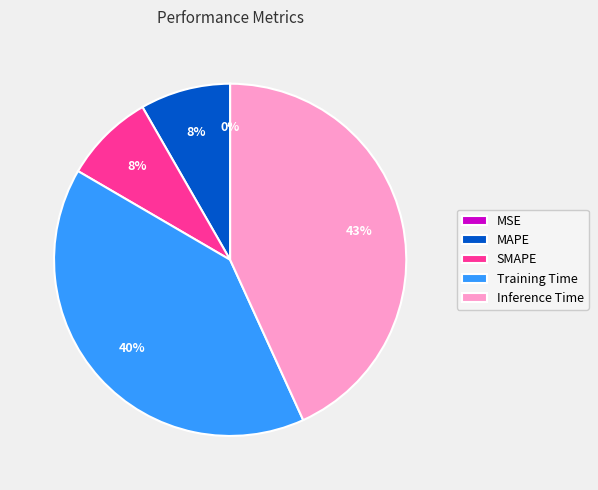

What percentage is the Inference Time slice, to the nearest percent?

43%